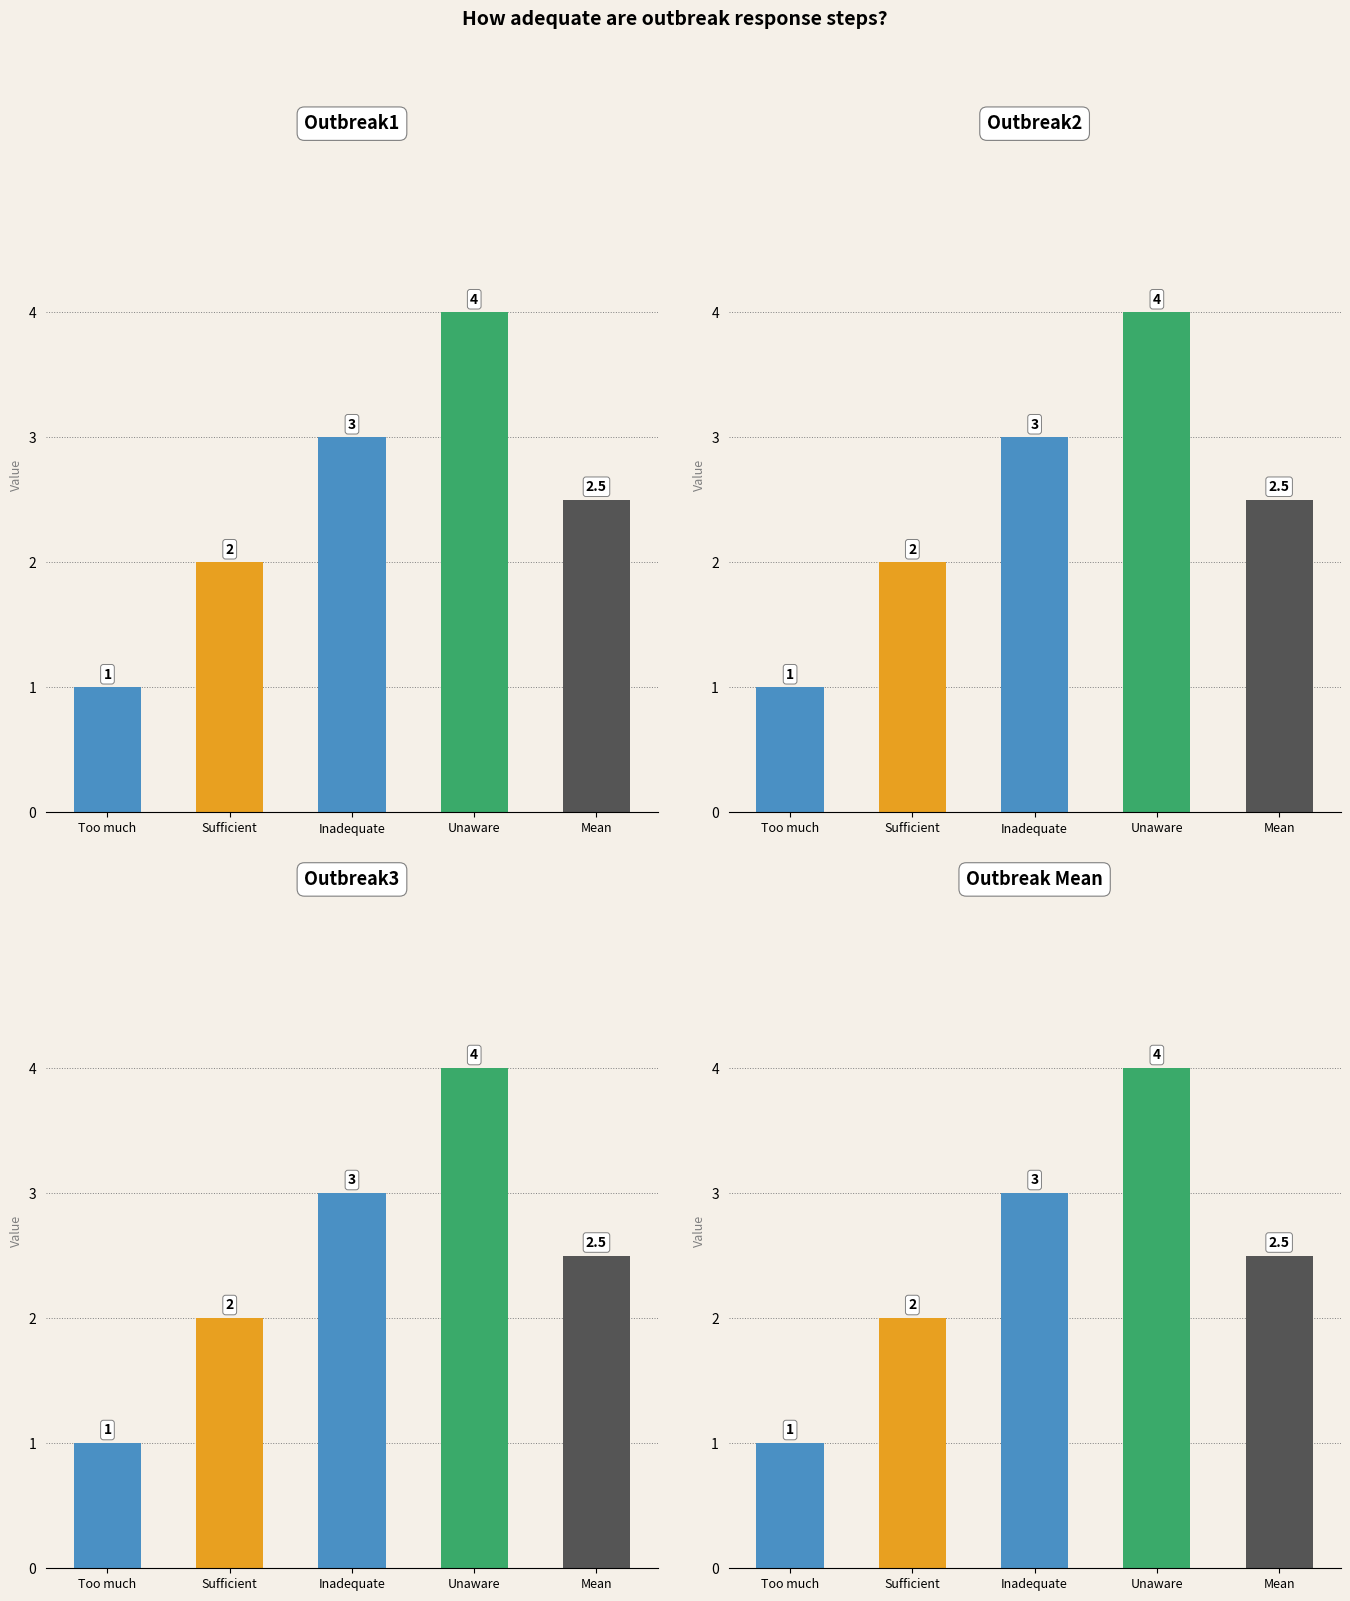

Which series has the largest total across all categories?

outbreak1